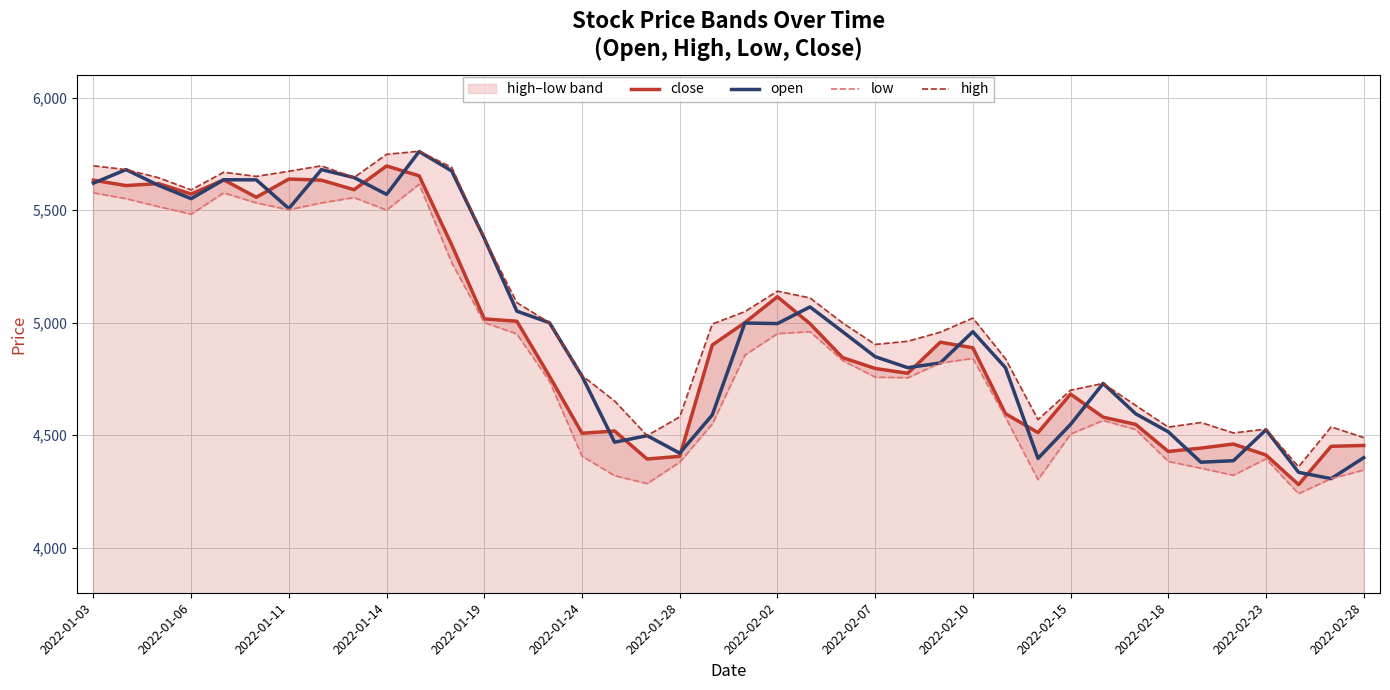

What is the minimum value for close?

4280.4